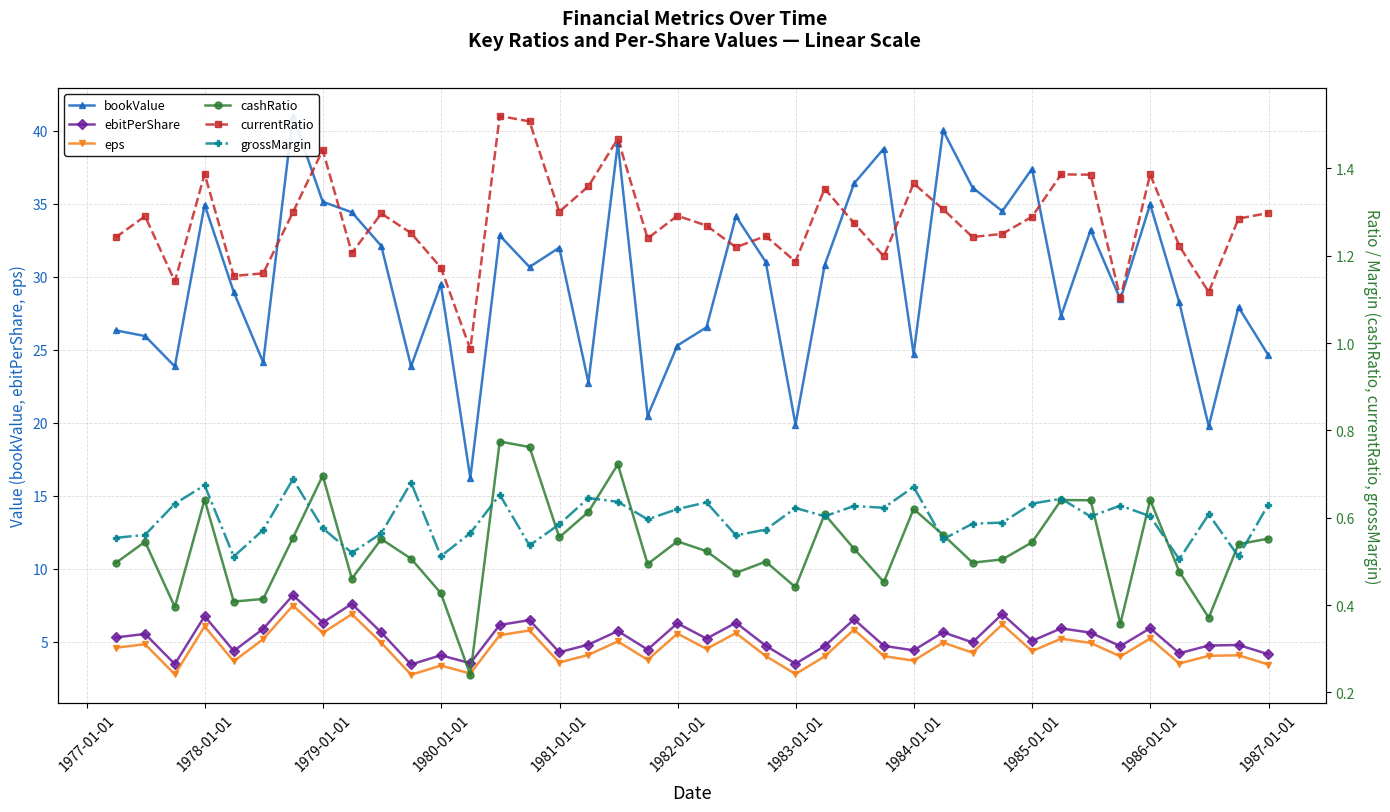

Which series has the largest total across all categories?

bookValue